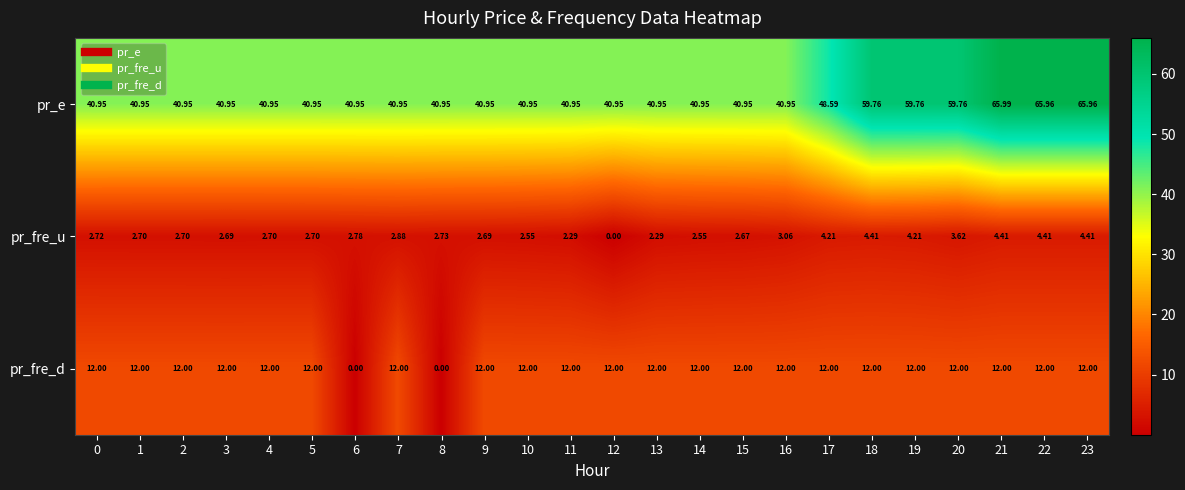

Which series changed the most between 9 and 22?

pr_e